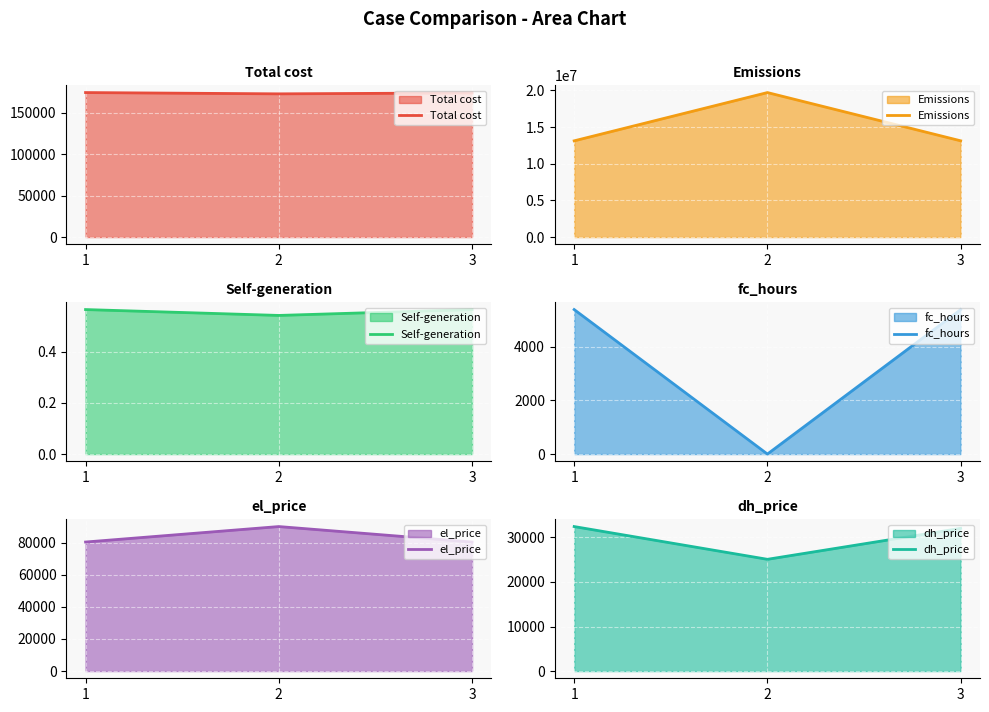

What value does the dh_price series have at 2?

25083.9